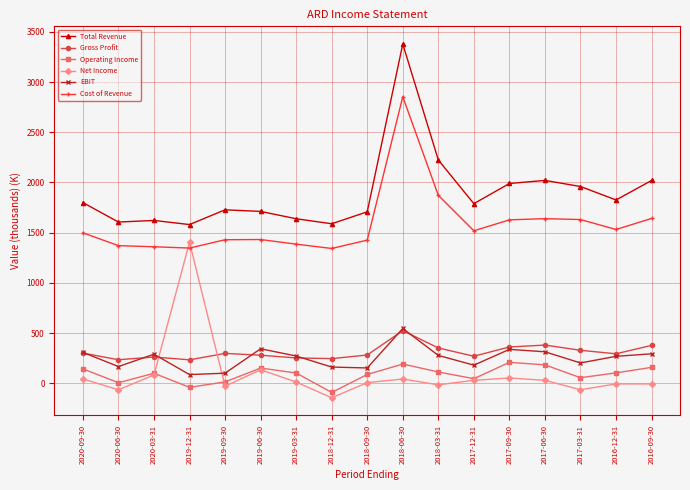

At which category does the chart reach its minimum across all series?

2018-12-31